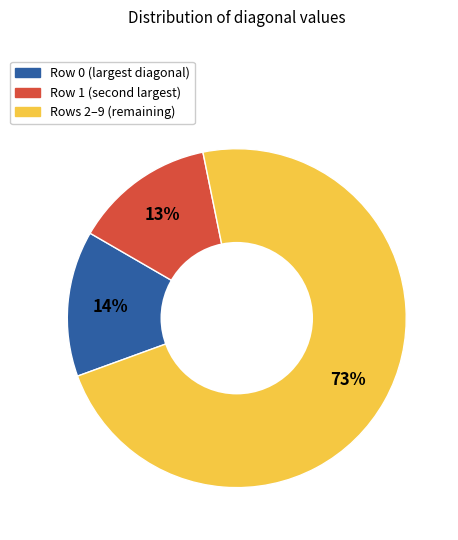

To the nearest percent, what is the average slice percentage?

33%